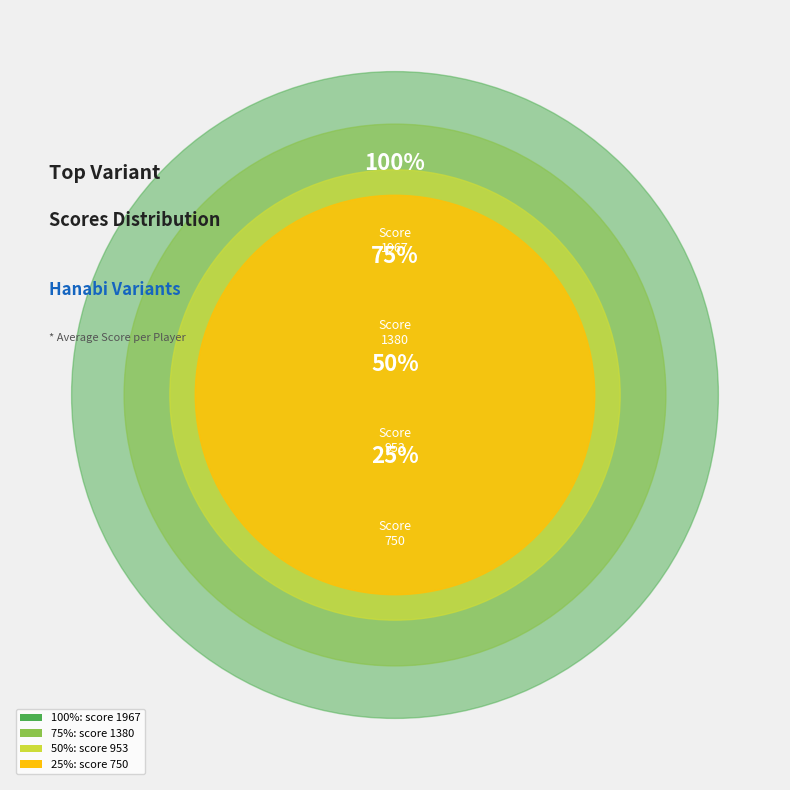

Does 3 account for over 50% of the chart?

No